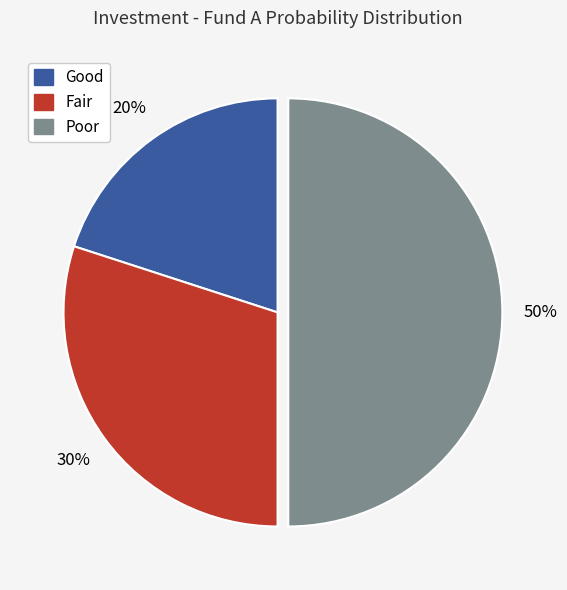

Is it true that Poor is 35% of the pie?

False